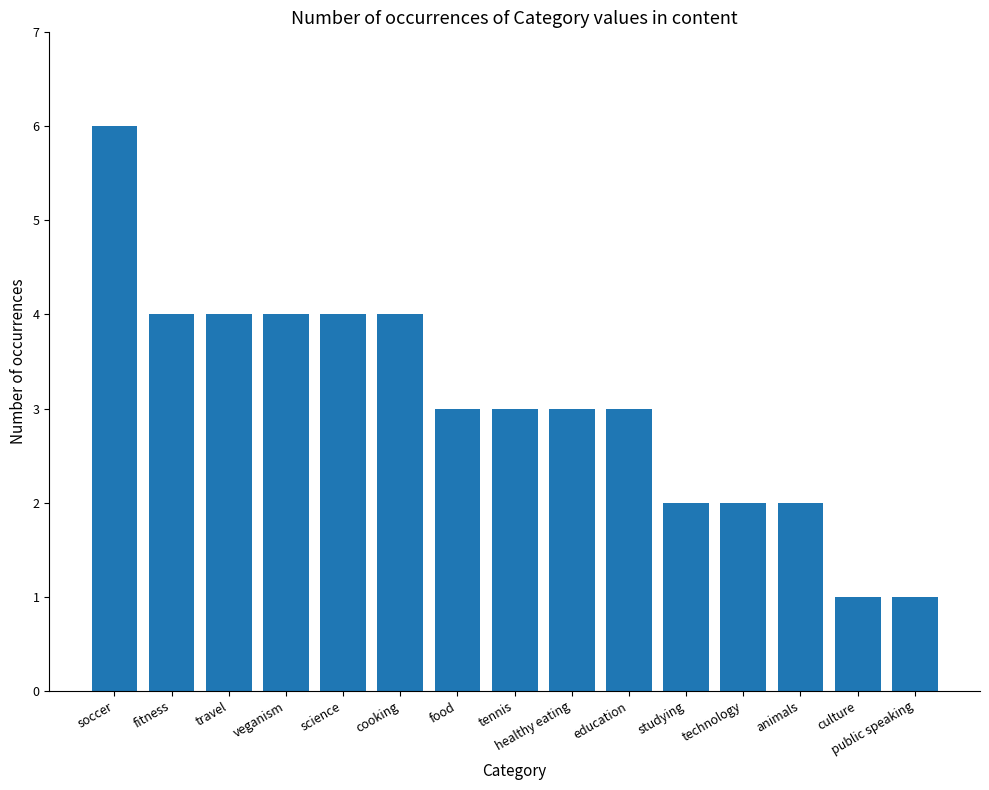

What is the difference between the values at tennis and travel?

1